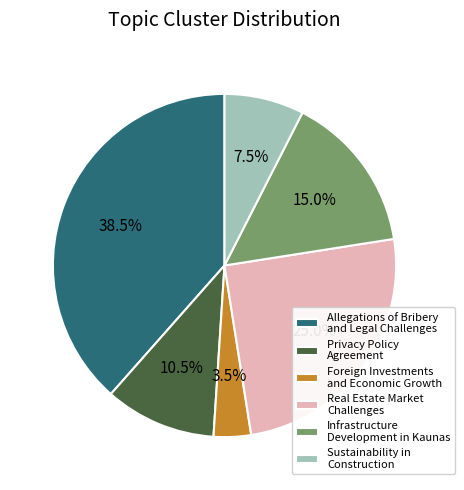

Combined, do Real Estate Market Challenges and Privacy Policy Agreement account for over 50%?

No